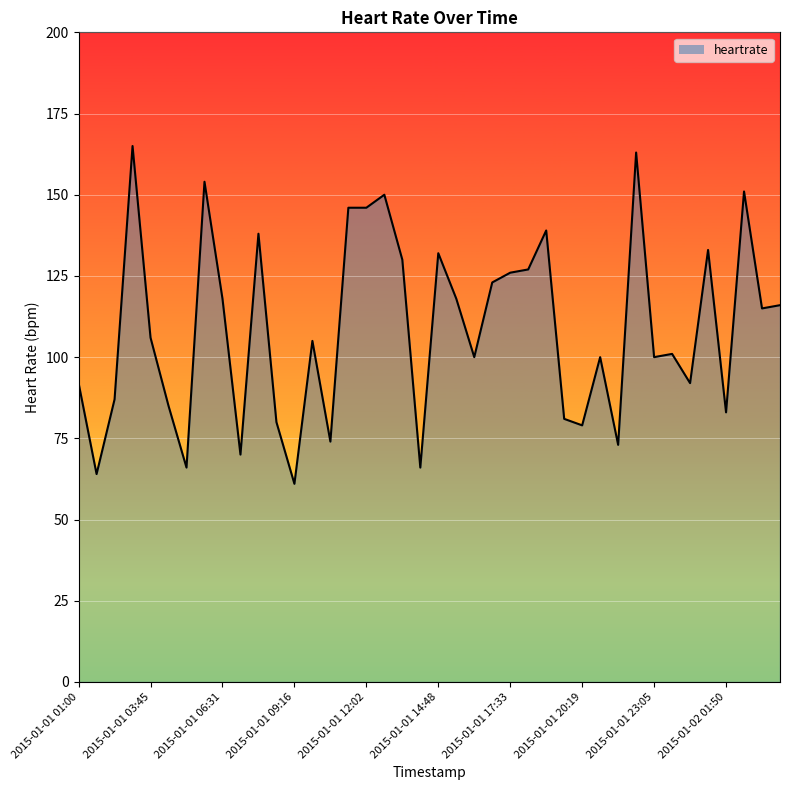

What is the greatest value displayed?

165